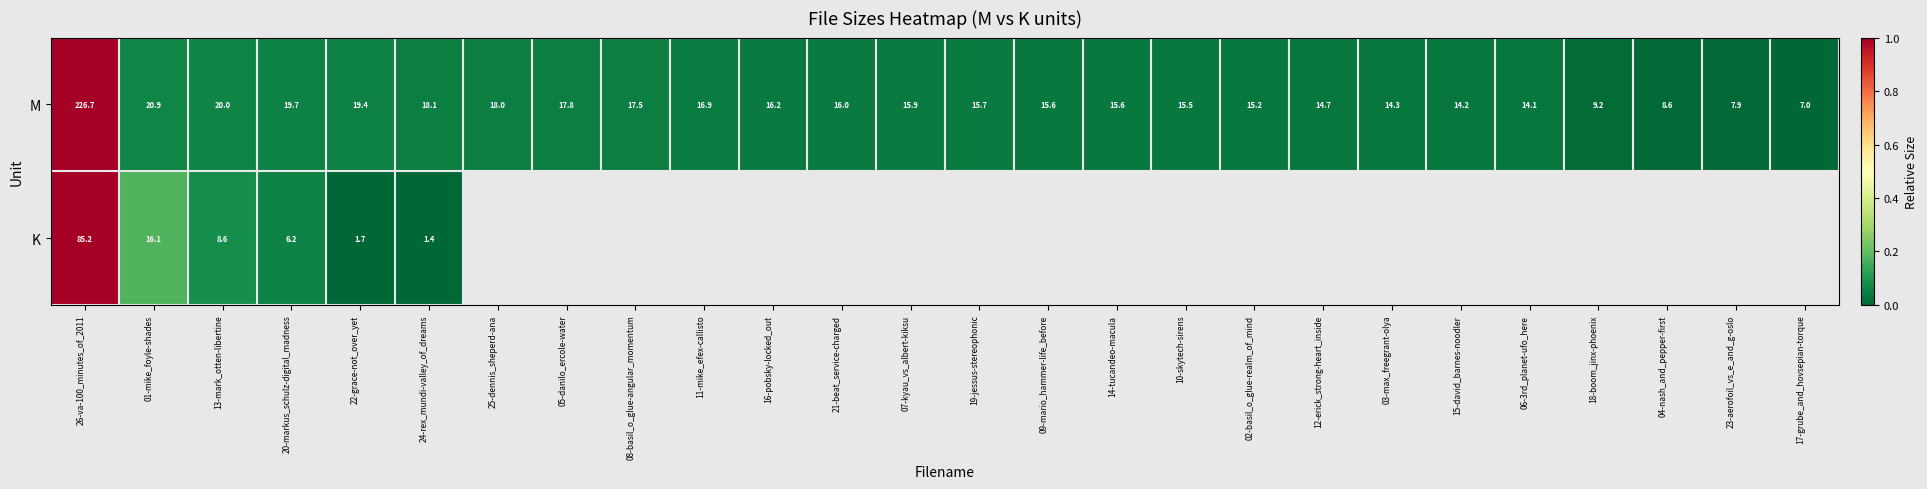

The value of M at 14-tucandeo-macula is 0.0. True or false?

False